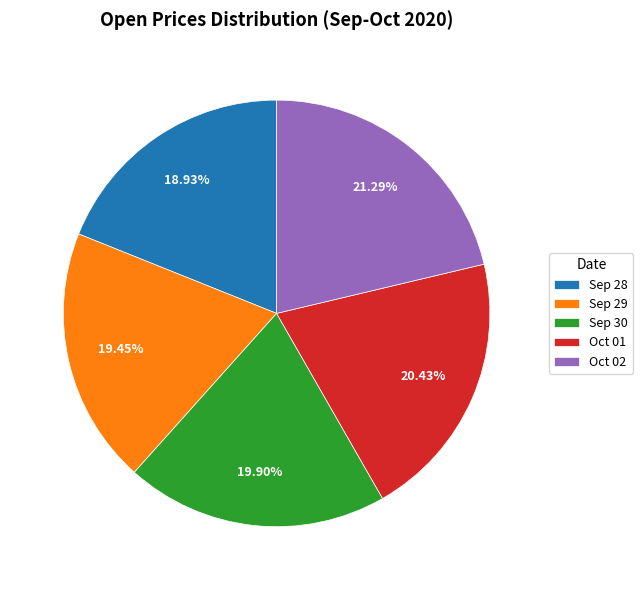

Does any single category account for the majority?

No